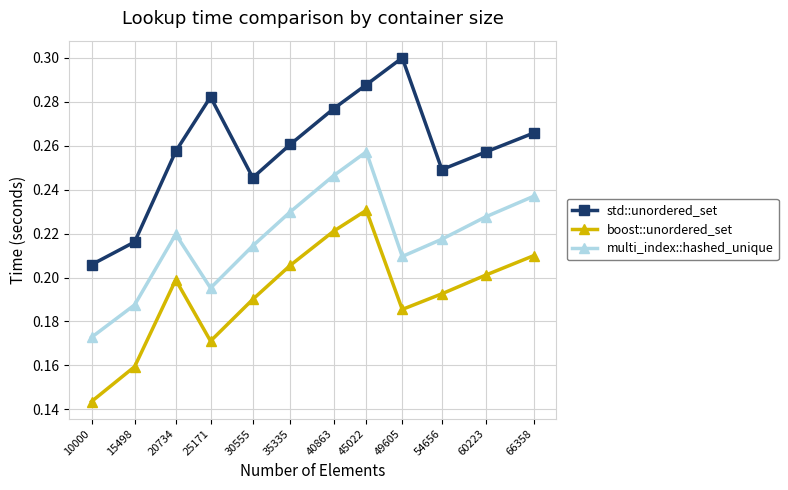

Which series has the largest range (max minus min)?

std::unordered_set